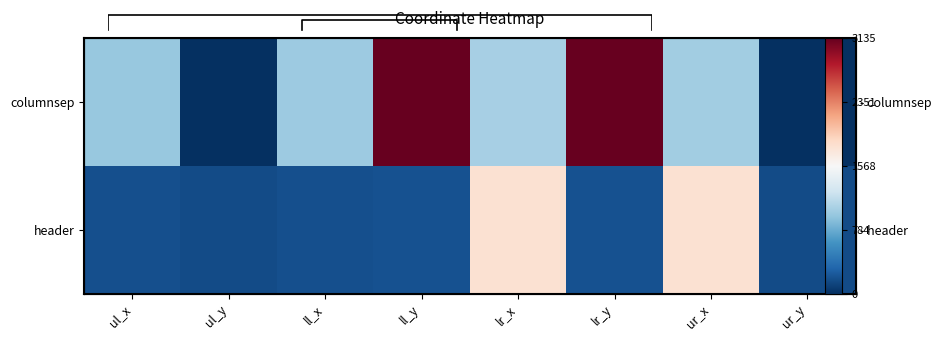

Rank the series at ur_x from lowest to highest value.

columnsep, header